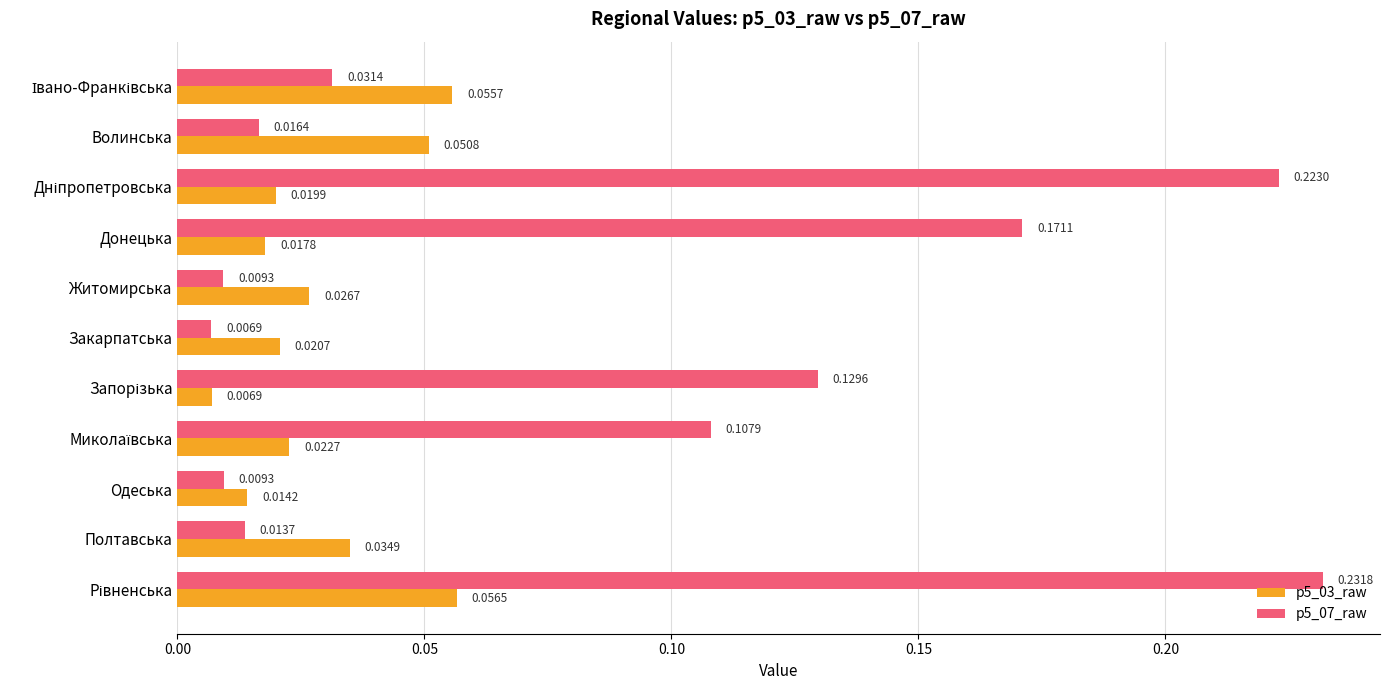

At how many categories does at least one series exceed 0?

11